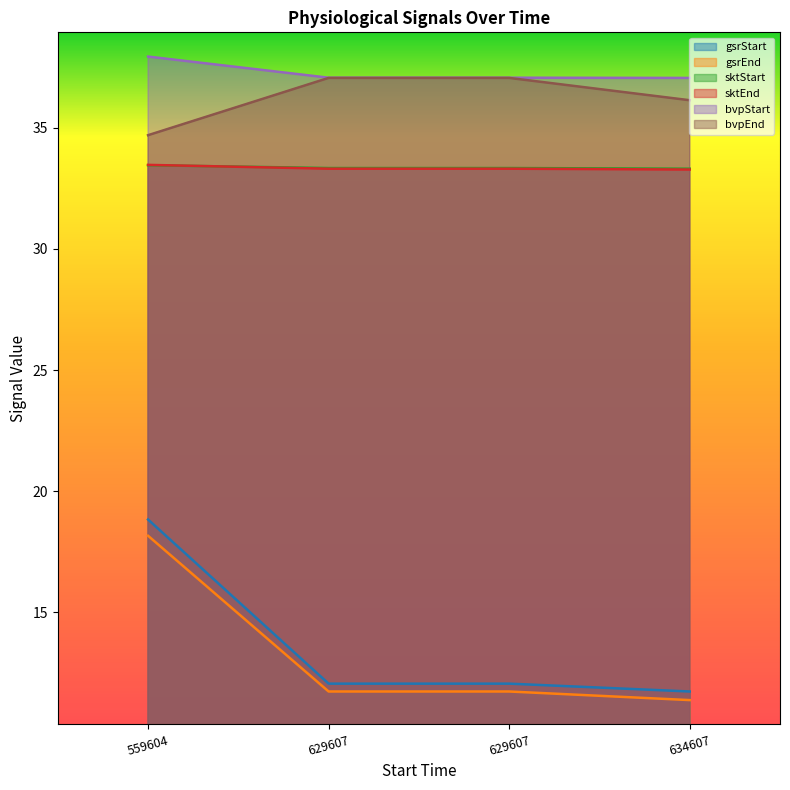

The gsrEnd series shows 11.7 at 629607. True or false?

True